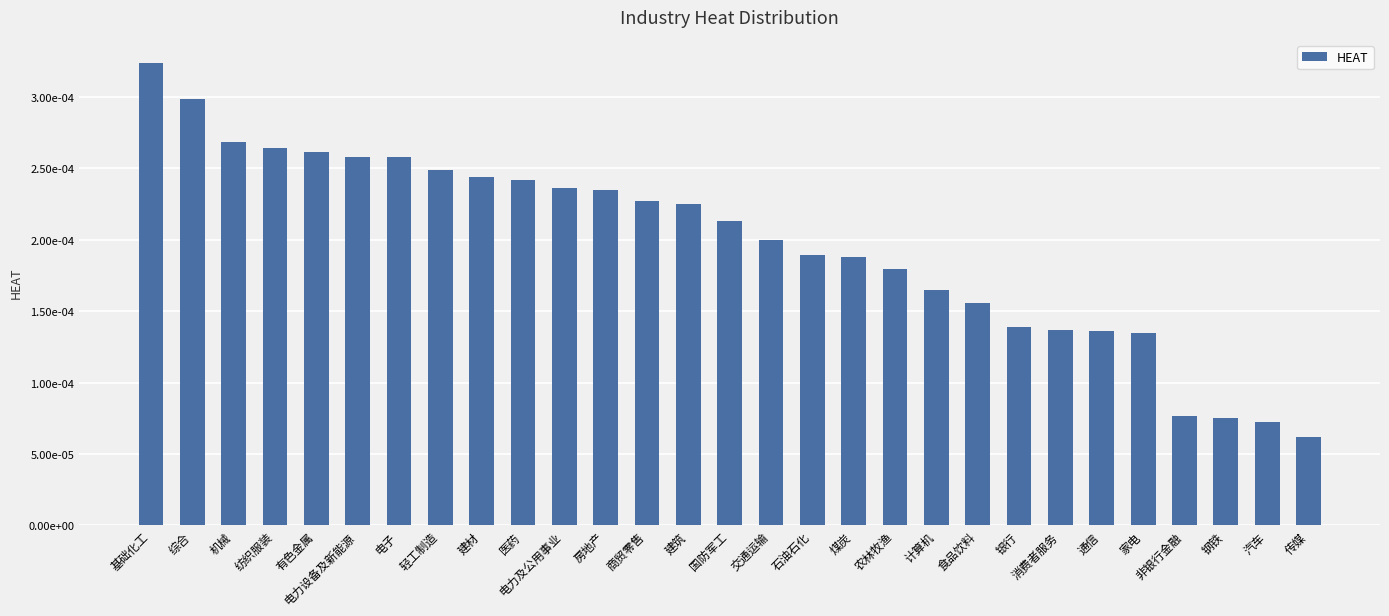

Rank the categories by value from lowest to highest.

传媒, 汽车, 钢铁, 非银行金融, 家电, 通信, 消费者服务, 银行, 食品饮料, 计算机, 农林牧渔, 煤炭, 石油石化, 交通运输, 国防军工, 建筑, 商贸零售, 房地产, 电力及公用事业, 医药, 建材, 轻工制造, 电子, 电力设备及新能源, 有色金属, 纺织服装, 机械, 综合, 基础化工